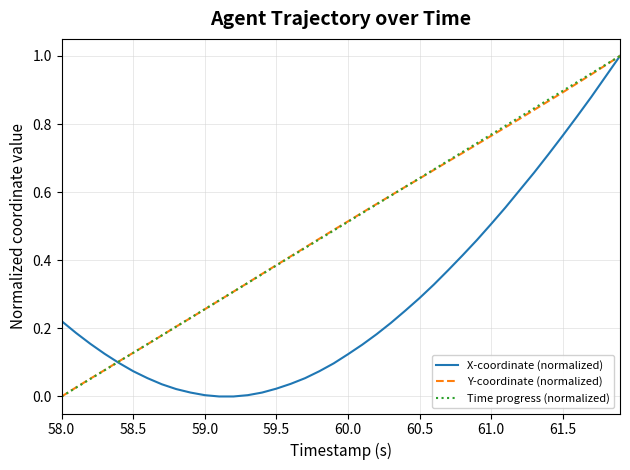

Reading right to left, what are all the values shown in this chart?

X-coordinate (normalized): 1.0	0.9	0.9	0.8	0.8	0.7	0.7	0.6	0.6	0.5	0.5	0.4	0.4	0.3	0.3	0.3	0.2	0.2	0.2	0.1	0.1	0.1	0.1	0.0	0.0	0.0	0.0	0.0	0.0	0.0	0.0	0.0	0.0	0.1	0.1	0.1	0.1	0.2	0.2	0.2
Y-coordinate (normalized): 1.0	1.0	0.9	0.9	0.9	0.9	0.8	0.8	0.8	0.8	0.7	0.7	0.7	0.7	0.6	0.6	0.6	0.6	0.5	0.5	0.5	0.5	0.4	0.4	0.4	0.4	0.3	0.3	0.3	0.3	0.2	0.2	0.2	0.2	0.1	0.1	0.1	0.1	0.0	0.0
Time progress (normalized): 1.0	1.0	0.9	0.9	0.9	0.9	0.8	0.8	0.8	0.8	0.7	0.7	0.7	0.7	0.6	0.6	0.6	0.6	0.5	0.5	0.5	0.5	0.4	0.4	0.4	0.4	0.3	0.3	0.3	0.3	0.2	0.2	0.2	0.2	0.1	0.1	0.1	0.1	0.0	0.0